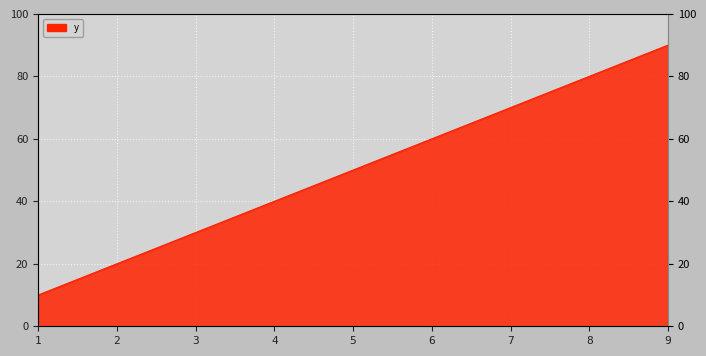

The value at 1 is 10. True or false?

True